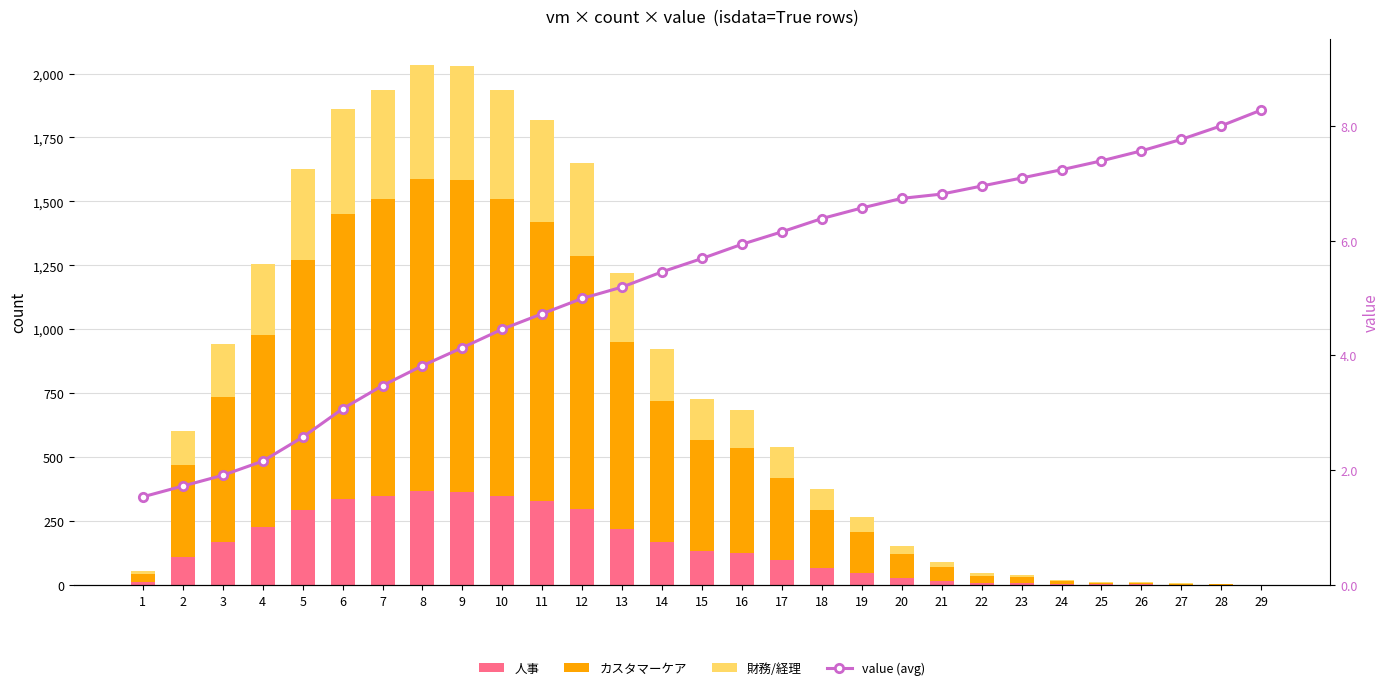

At which label does 財務/経理 reach its minimum?

29